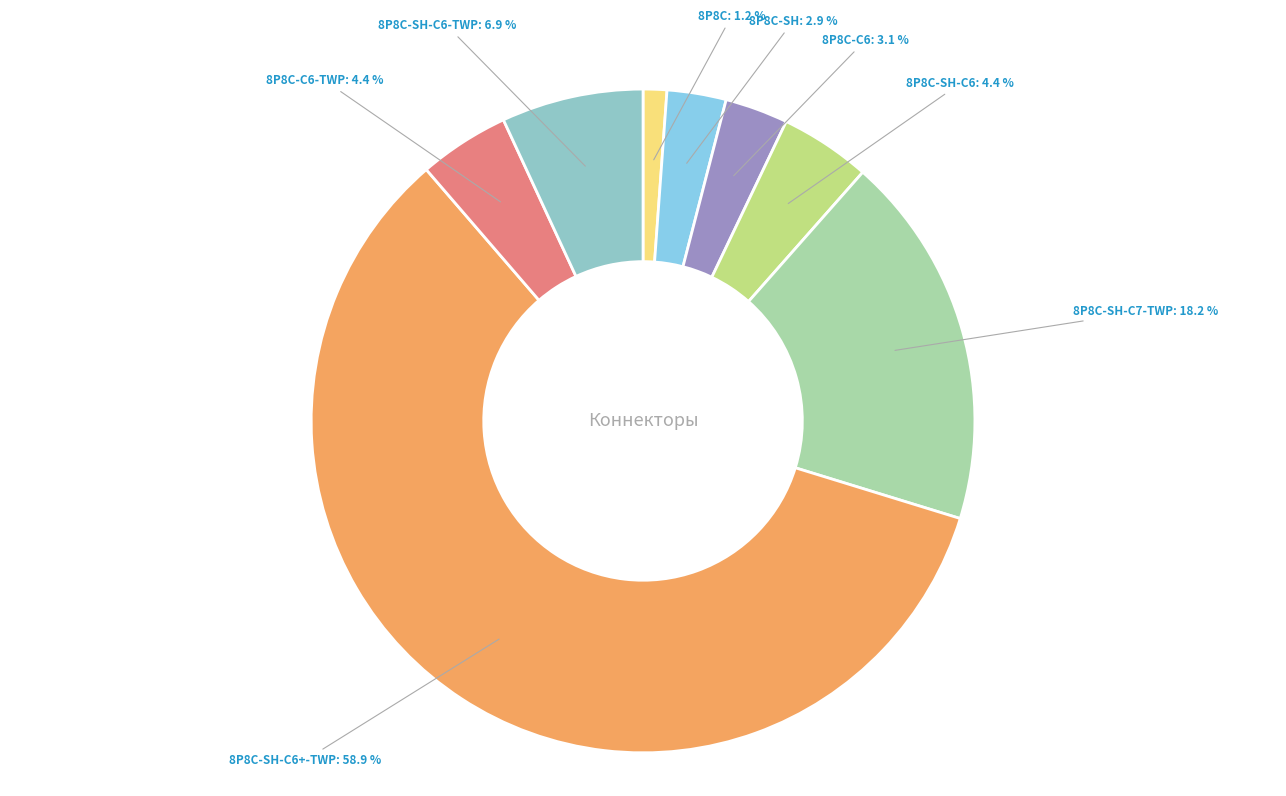

How many segments does this pie chart have?

8